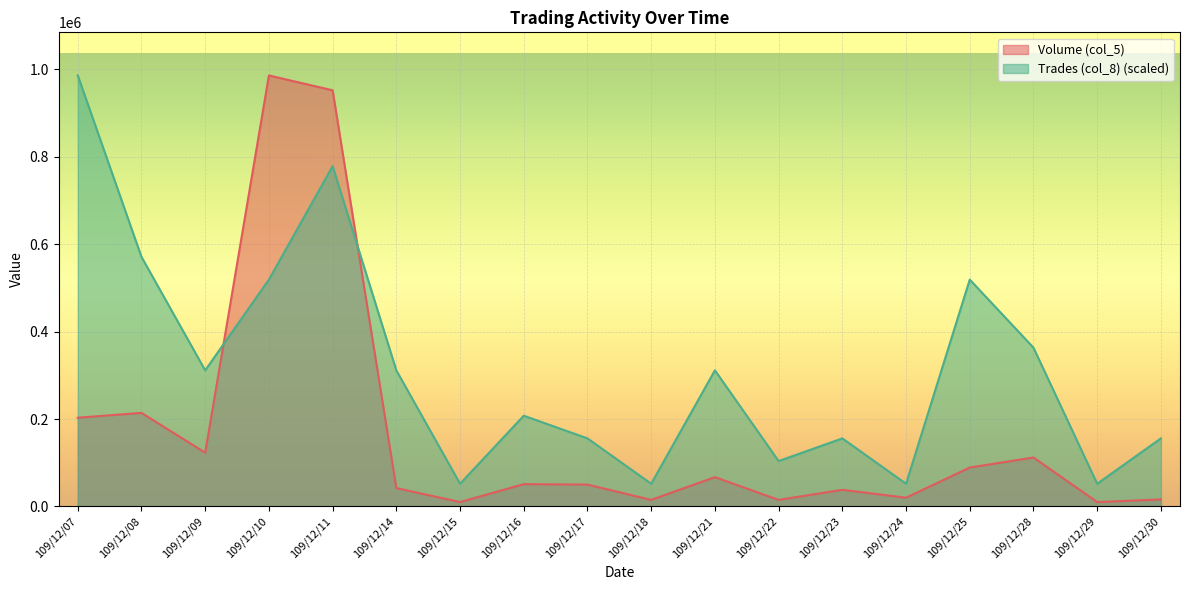

Reading right to left, transcribe all the data shown in this chart.

Volume (col_5): 16000.0	10000.0	112000.0	89000.0	20000.0	38000.0	15000.0	67000.0	15000.0	50000.0	51000.0	10000.0	42000.0	952000.0	986000.0	123000.0	214000.0	203000.0
Trades (col_8): 155684.2	51894.7	363263.2	518947.4	51894.7	155684.2	103789.5	311368.4	51894.7	155684.2	207578.9	51894.7	311368.4	778421.1	518947.4	311368.4	570842.1	986000.0